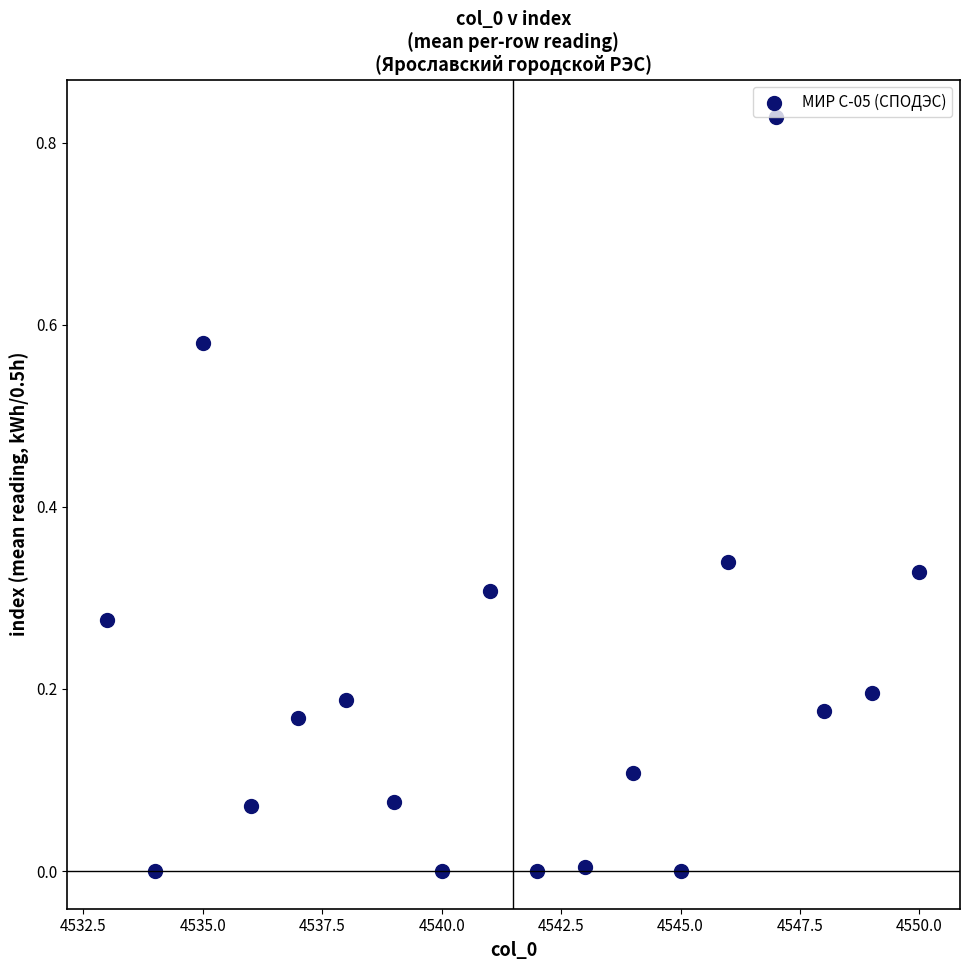

How many data points are displayed?

18